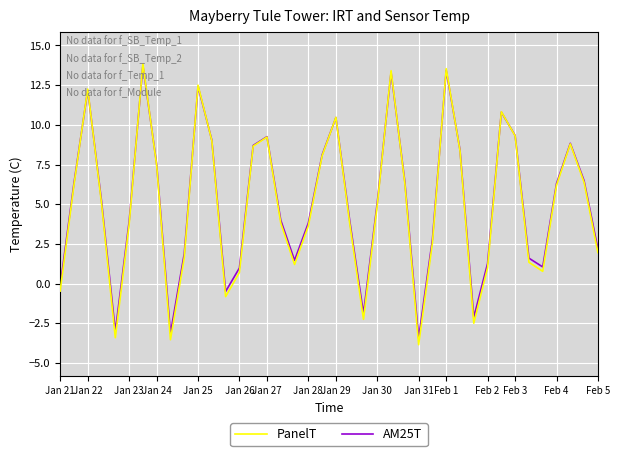

What is the difference between the maximum and minimum values in the PanelT series?

17.7